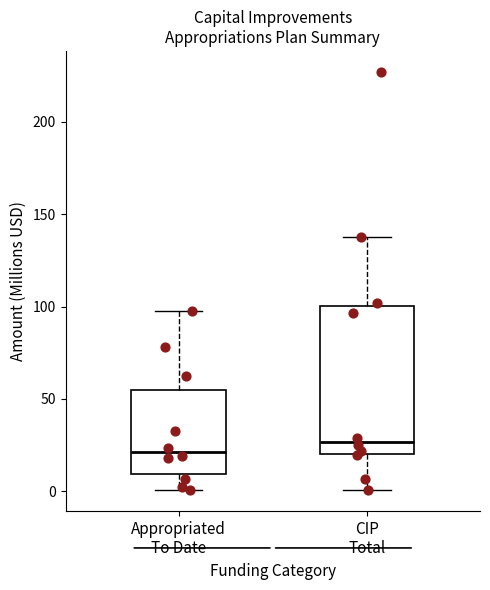

Which box is the tallest, from its lower edge to its upper edge?

CIP Total